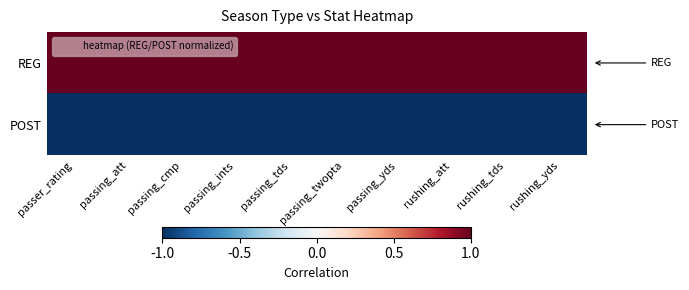

List the series in order of their overall mean, lowest first.

POST, REG